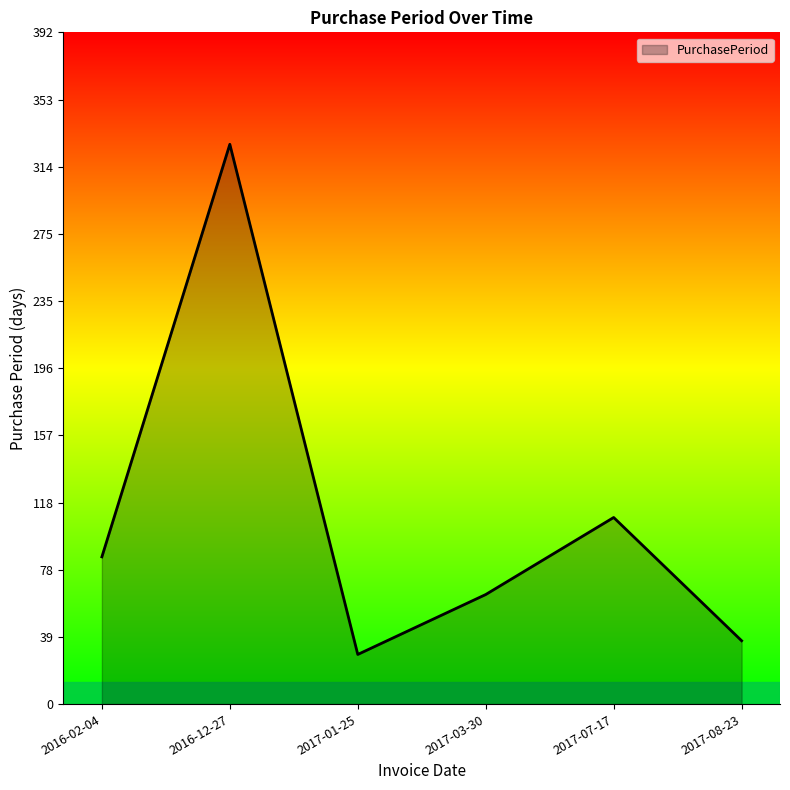

How many series are shown in this chart?

1